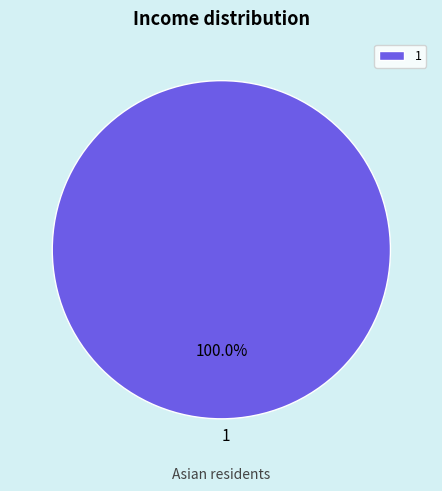

Rank the categories by value from lowest to highest.

1